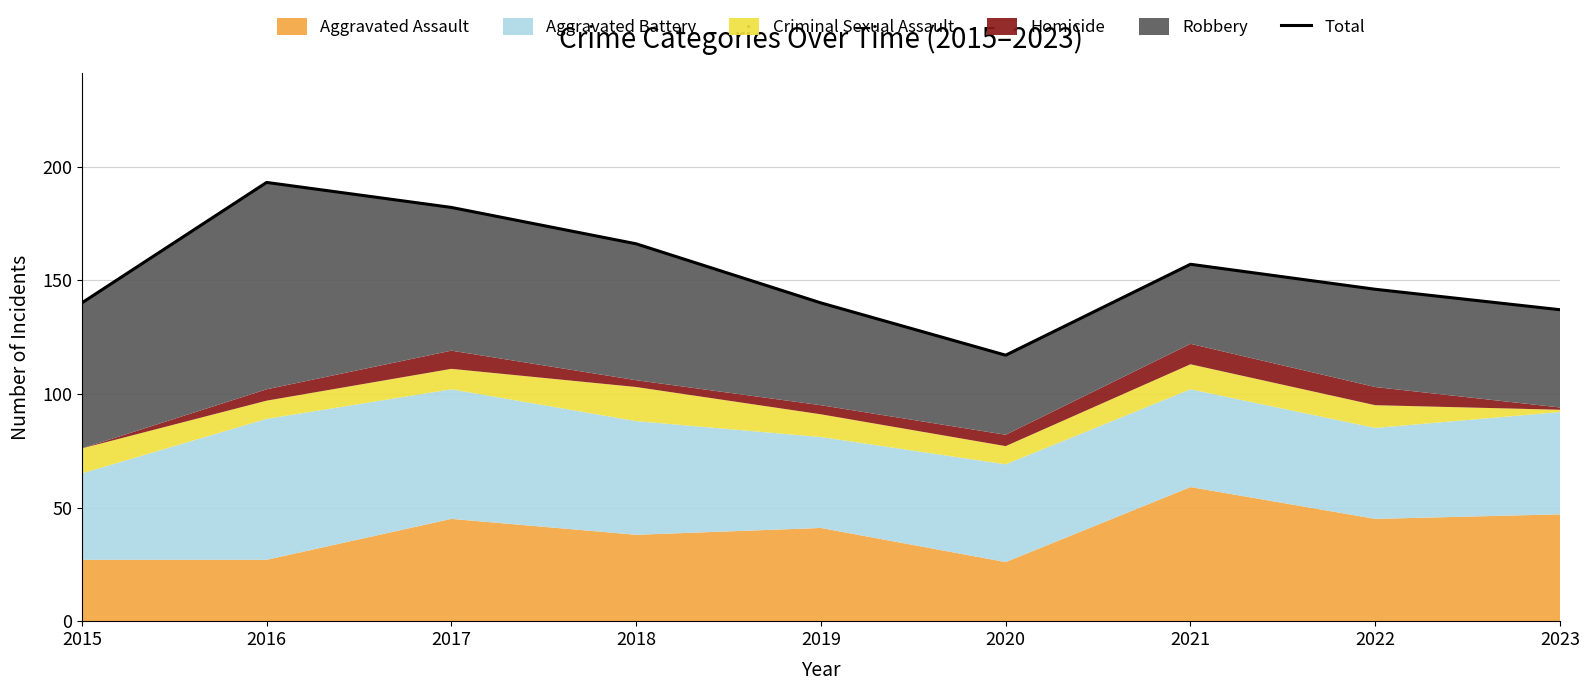

How many interior local peaks (higher than both neighbors) does the data have?

2